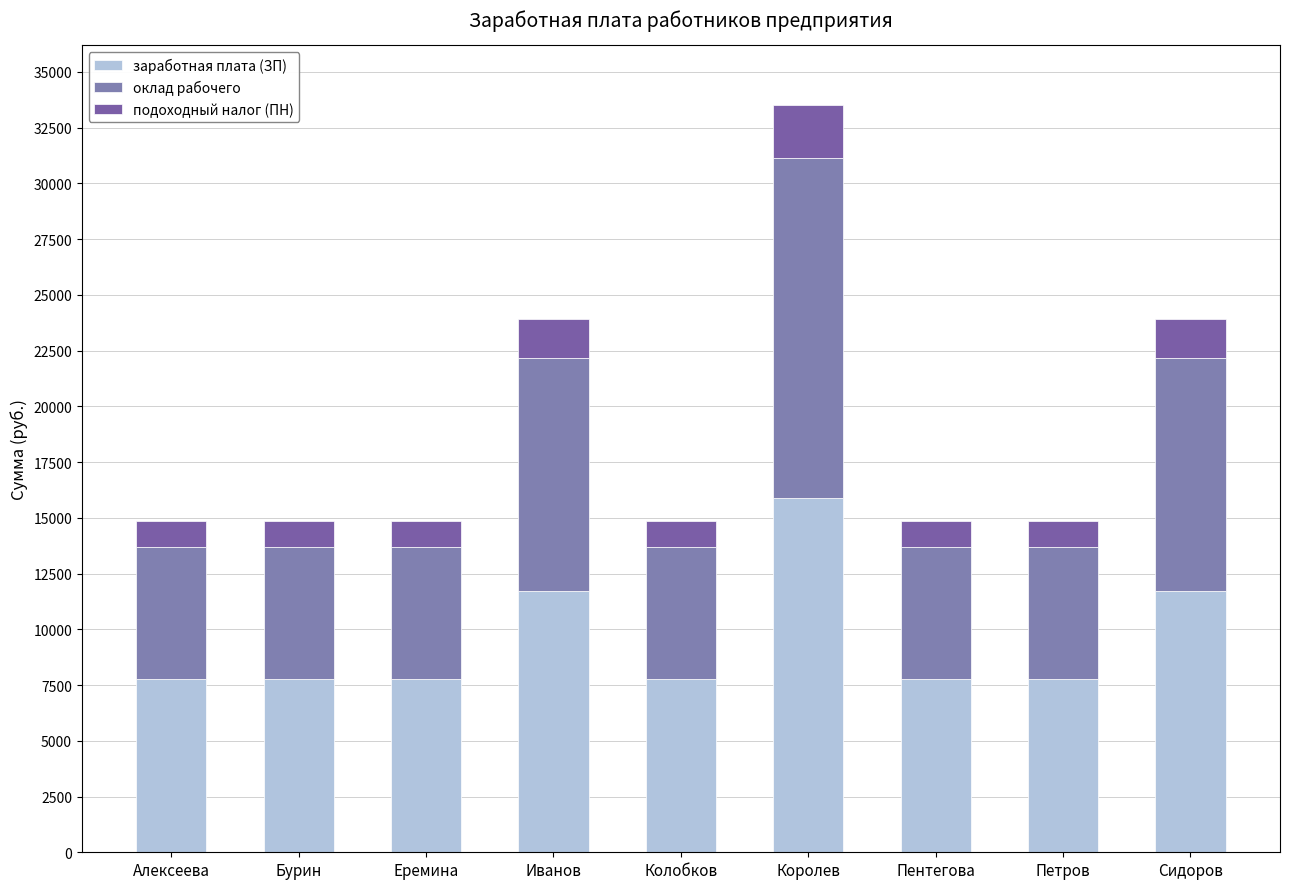

Are the bars horizontal?

No